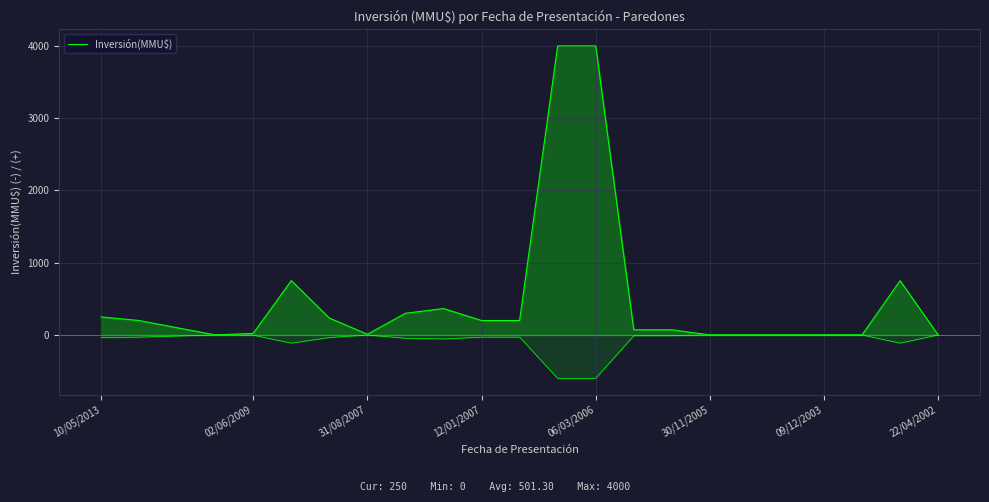

How many points are higher than both their immediate neighbors (excluding endpoints)?

3